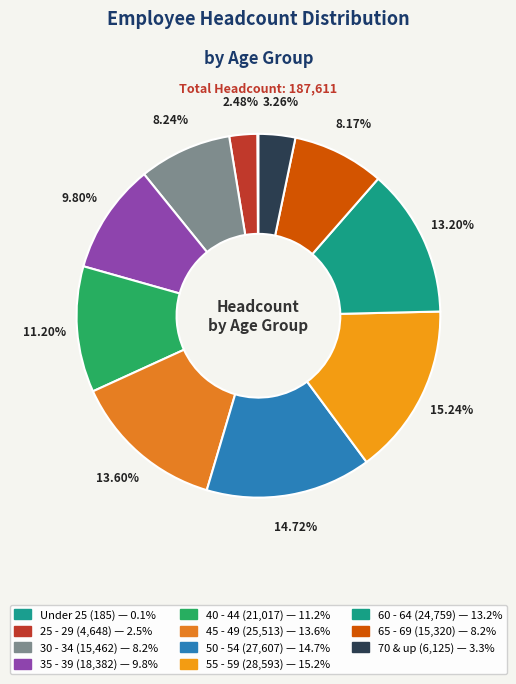

Does 50 - 54 account for over 50% of the chart?

No